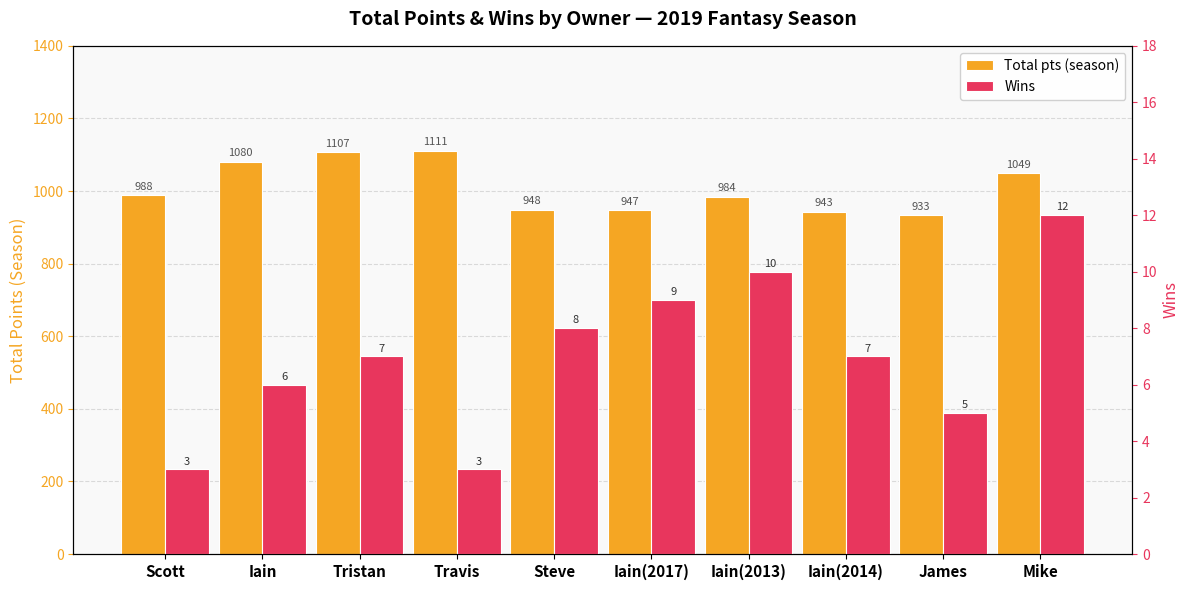

The value of Total pts (season) at Iain(2017) is 1498.0. True or false?

False